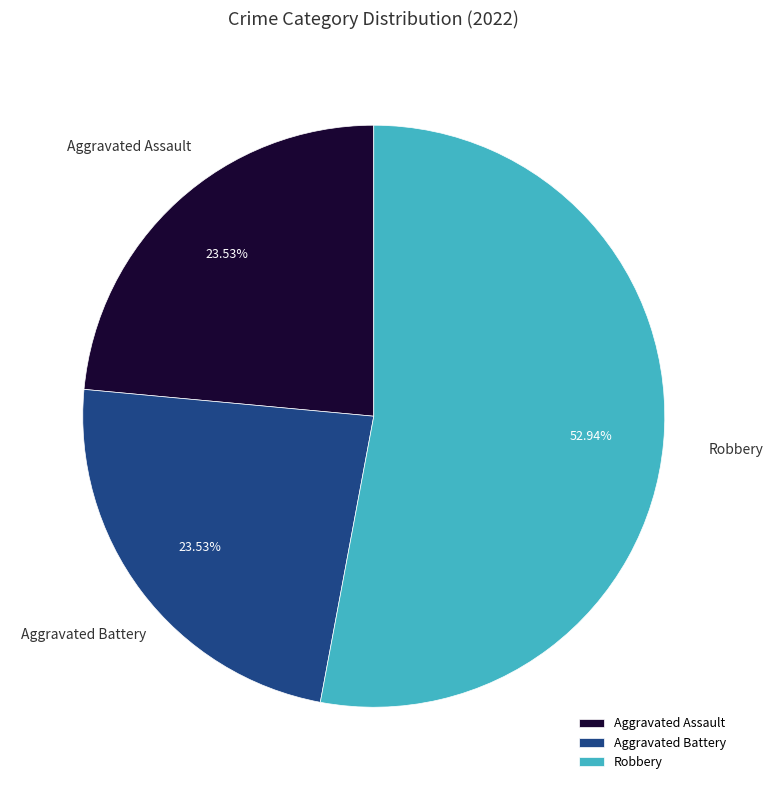

Approximately how many times larger is the value at Aggravated Assault compared to Robbery?

0.4